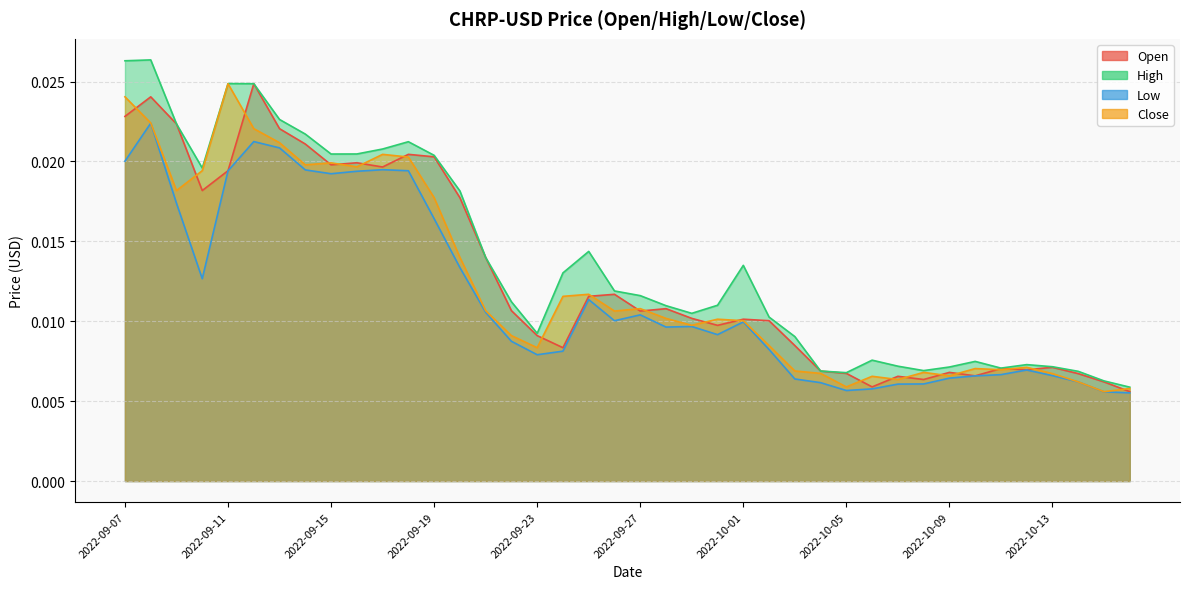

At which category does the chart reach its peak across all series?

2022-09-08